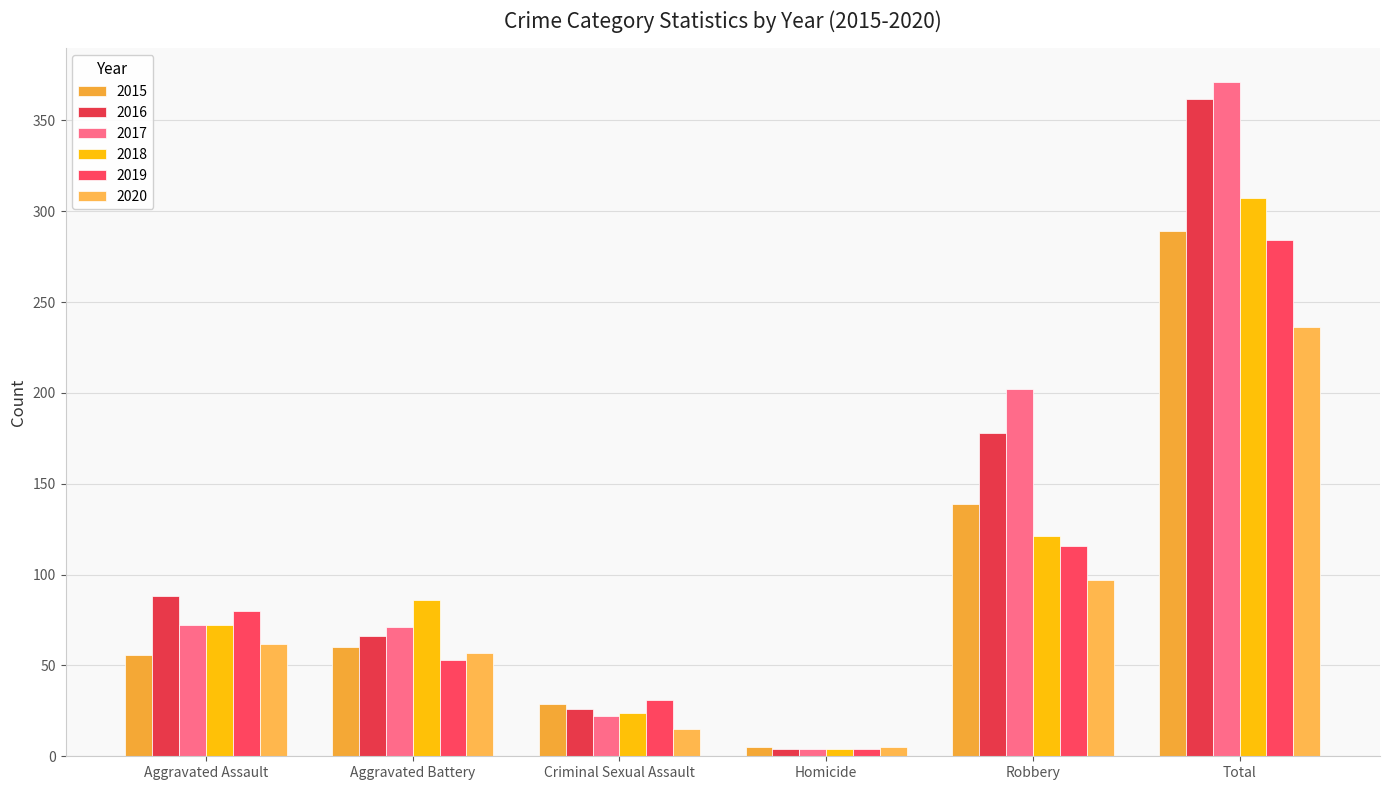

How many bars are there in total?

36